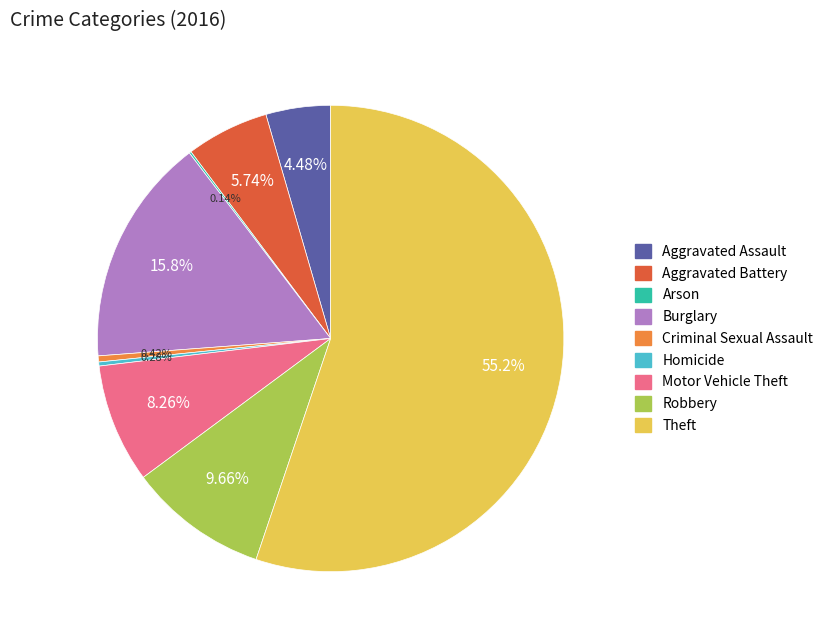

Is the sum of Aggravated Assault and Burglary greater than half?

No